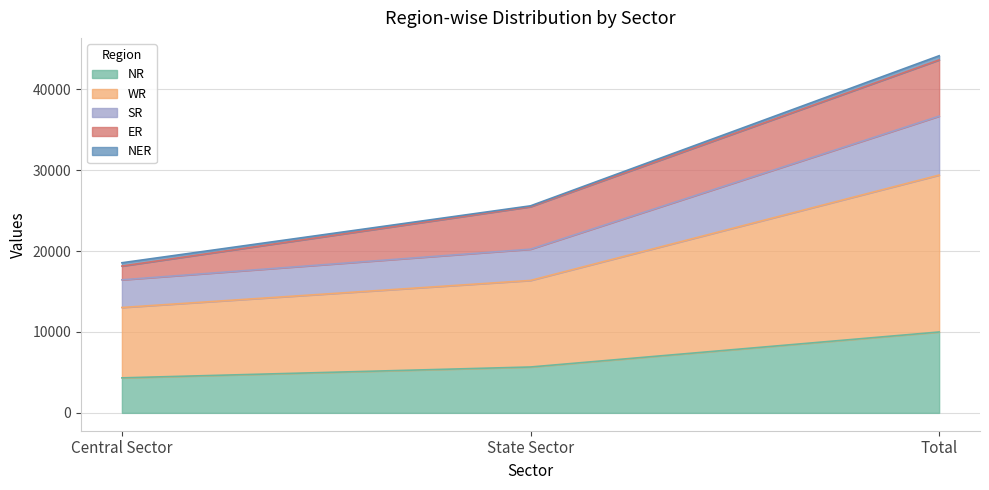

What position from the left is State Sector?

2